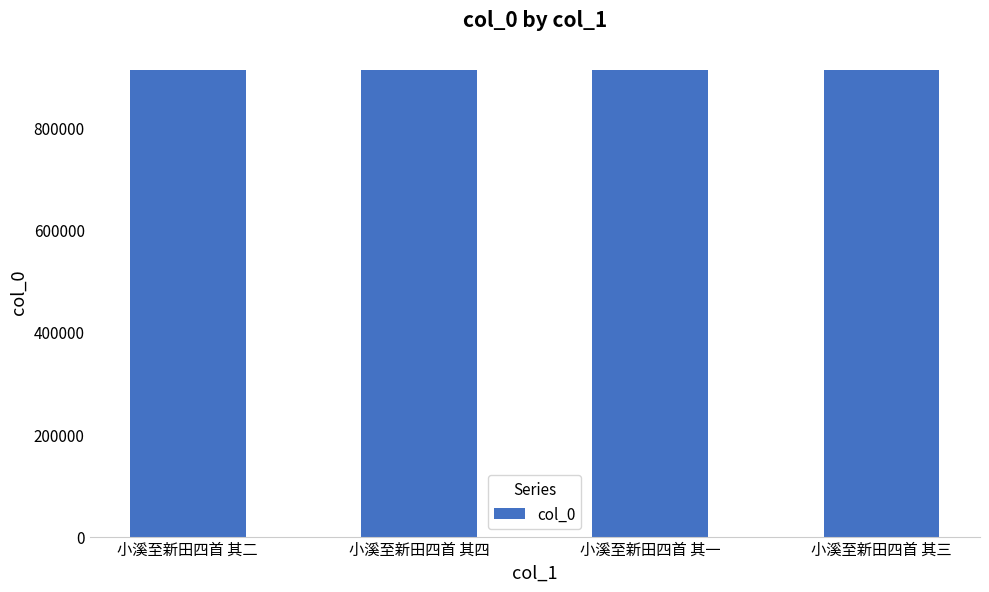

What is the sum of the values at 小溪至新田四首 其四 and 小溪至新田四首 其三?

1823971